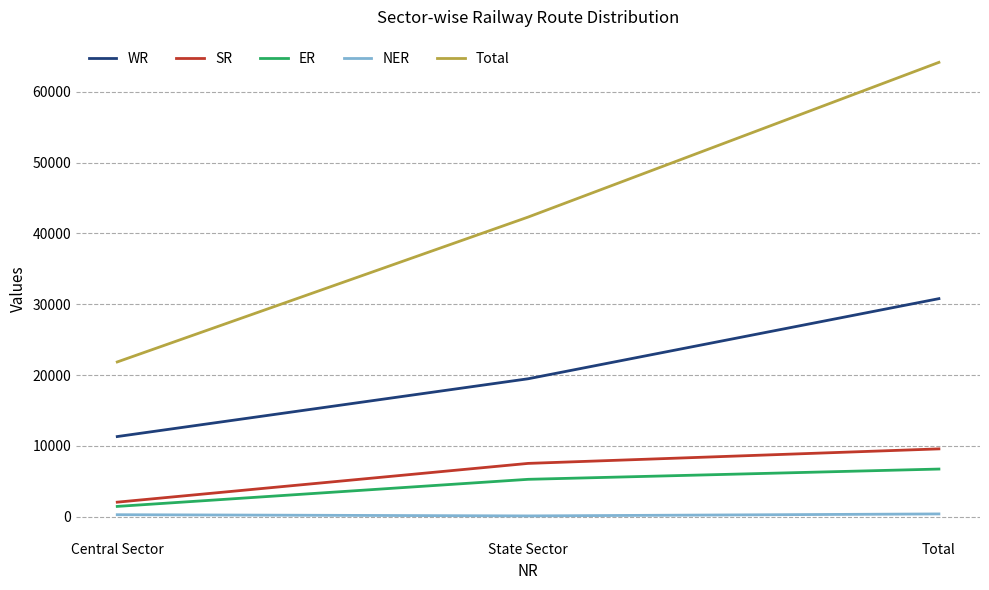

True or false: WR has a value of 34800 at State Sector.

False